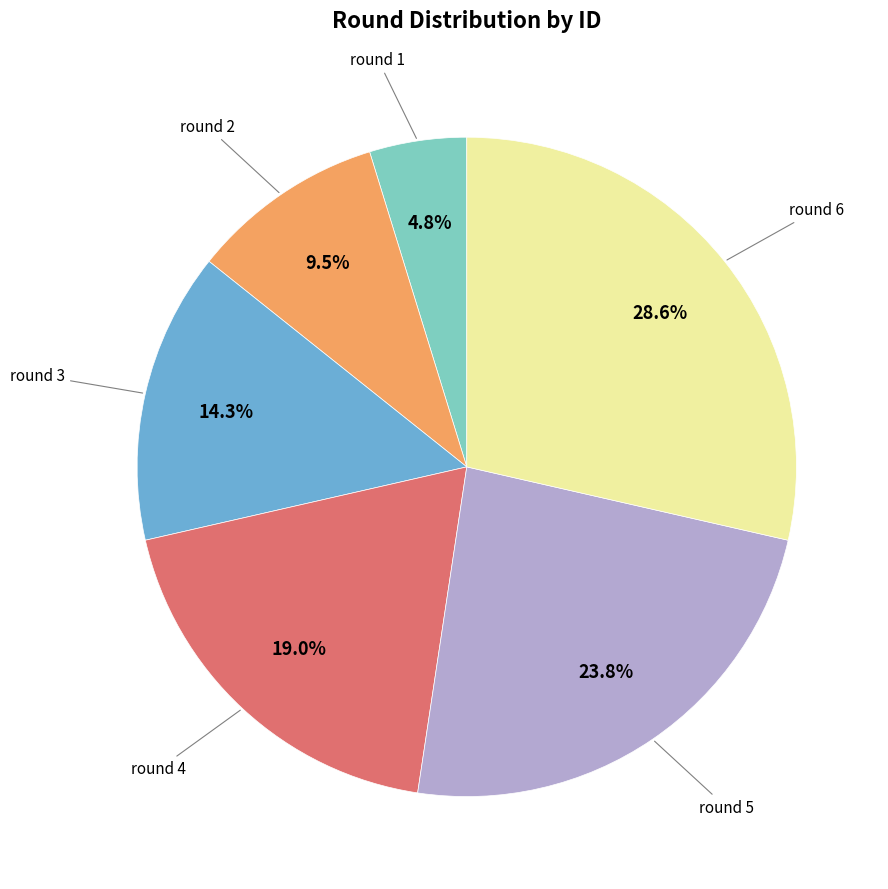

Is there any slice that represents more than half of the pie?

No